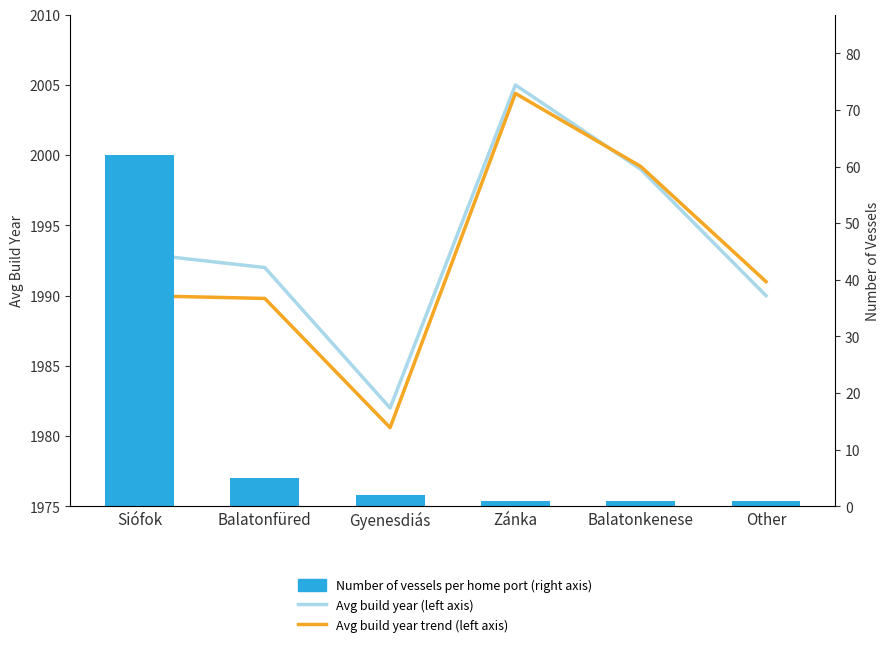

What is the label of the 3rd bar from the right?

Zánka